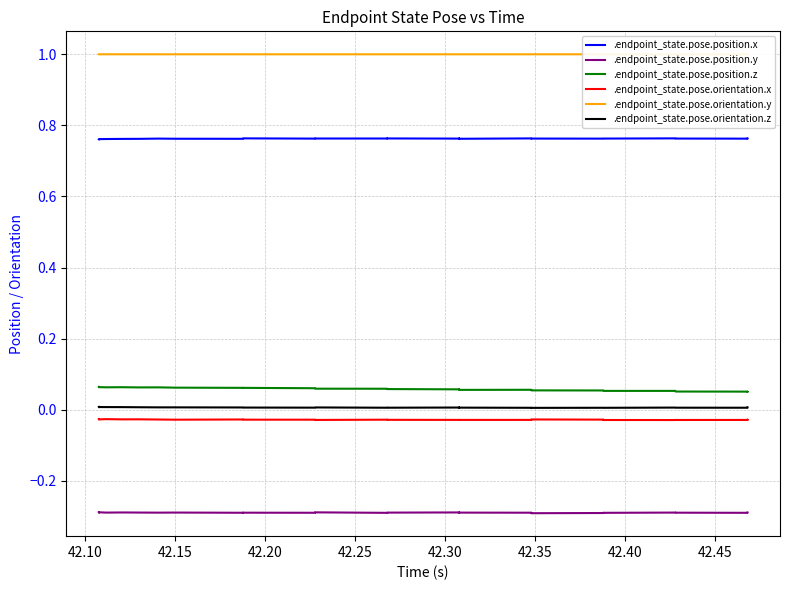

Reading left to right, list all the values displayed in this chart.

.endpoint_state.pose.position.x: 0.8	0.8	0.8	0.8	0.8	0.8	0.8	0.8	0.8	0.8	0.8	0.8	0.8	0.8	0.8	0.8	0.8	0.8	0.8	0.8	0.8	0.8	0.8	0.8	0.8	0.8	0.8	0.8	0.8	0.8	0.8	0.8	0.8	0.8	0.8	0.8	0.8	0.8	0.8	0.8
.endpoint_state.pose.position.y: -0.3	-0.3	-0.3	-0.3	-0.3	-0.3	-0.3	-0.3	-0.3	-0.3	-0.3	-0.3	-0.3	-0.3	-0.3	-0.3	-0.3	-0.3	-0.3	-0.3	-0.3	-0.3	-0.3	-0.3	-0.3	-0.3	-0.3	-0.3	-0.3	-0.3	-0.3	-0.3	-0.3	-0.3	-0.3	-0.3	-0.3	-0.3	-0.3	-0.3
.endpoint_state.pose.position.z: 0.1	0.1	0.1	0.1	0.1	0.1	0.1	0.1	0.1	0.1	0.1	0.1	0.1	0.1	0.1	0.1	0.1	0.1	0.1	0.1	0.1	0.1	0.1	0.1	0.1	0.1	0.1	0.1	0.1	0.1	0.1	0.1	0.1	0.1	0.1	0.1	0.1	0.1	0.0	0.1
.endpoint_state.pose.orientation.x: -0.0	-0.0	-0.0	-0.0	-0.0	-0.0	-0.0	-0.0	-0.0	-0.0	-0.0	-0.0	-0.0	-0.0	-0.0	-0.0	-0.0	-0.0	-0.0	-0.0	-0.0	-0.0	-0.0	-0.0	-0.0	-0.0	-0.0	-0.0	-0.0	-0.0	-0.0	-0.0	-0.0	-0.0	-0.0	-0.0	-0.0	-0.0	-0.0	-0.0
.endpoint_state.pose.orientation.y: 1.0	1.0	1.0	1.0	1.0	1.0	1.0	1.0	1.0	1.0	1.0	1.0	1.0	1.0	1.0	1.0	1.0	1.0	1.0	1.0	1.0	1.0	1.0	1.0	1.0	1.0	1.0	1.0	1.0	1.0	1.0	1.0	1.0	1.0	1.0	1.0	1.0	1.0	1.0	1.0
.endpoint_state.pose.orientation.z: 0.0	0.0	0.0	0.0	0.0	0.0	0.0	0.0	0.0	0.0	0.0	0.0	0.0	0.0	0.0	0.0	0.0	0.0	0.0	0.0	0.0	0.0	0.0	0.0	0.0	0.0	0.0	0.0	0.0	0.0	0.0	0.0	0.0	0.0	0.0	0.0	0.0	0.0	0.0	0.0